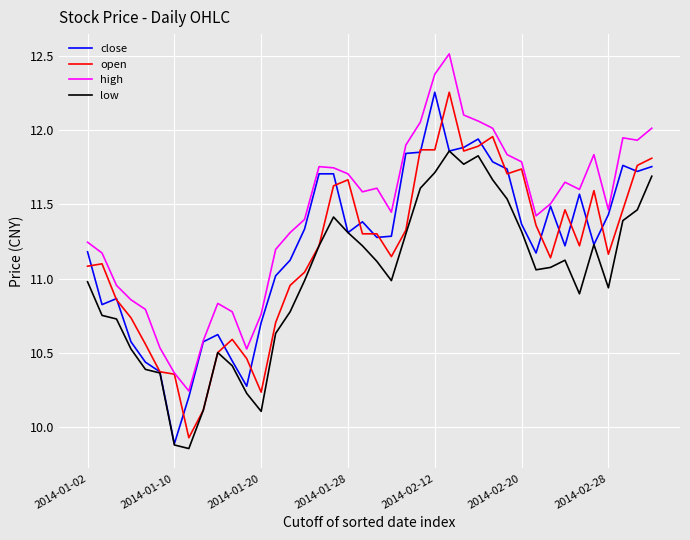

At how many categories does at least one series exceed 11?

29